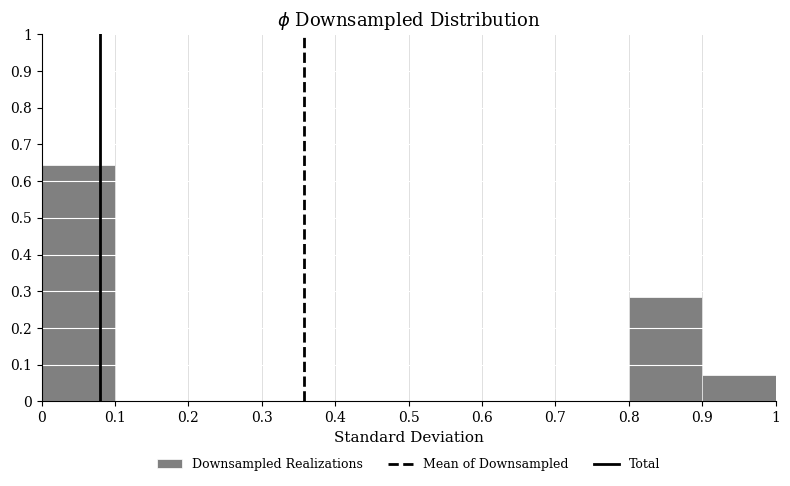

Reading left to right, transcribe this chart: for each bar, give the range it covers on the x-axis and its height. The values are not printed on the chart, so give them approximately, as read against the axis.

0 to 0.1: 0.64
0.1 to 0.2: 0
0.2 to 0.3: 0
0.3 to 0.4: 0
0.4 to 0.5: 0
0.5 to 0.6: 0
0.6 to 0.7: 0
0.7 to 0.8: 0
0.8 to 0.9: 0.29
0.9 to 1: 0.07